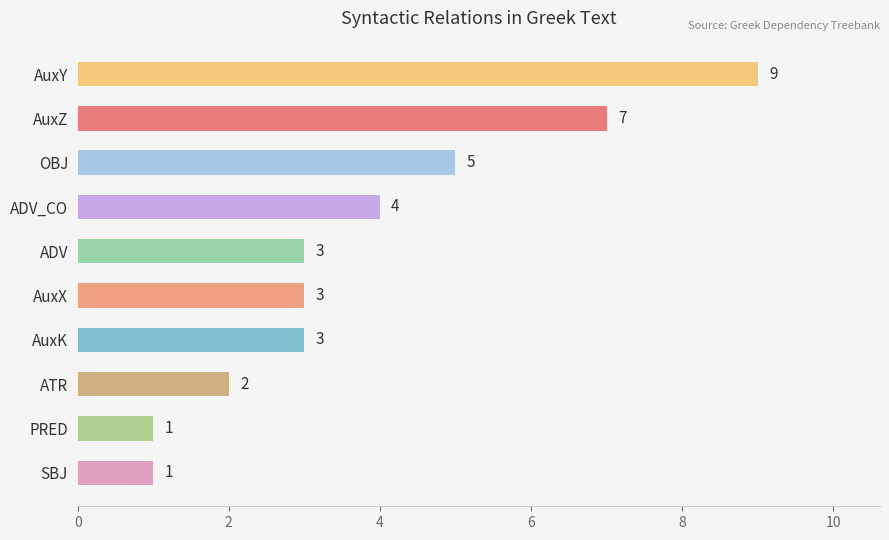

Reading top to bottom, transcribe all the data shown in this chart.

AuxY=9	AuxZ=7	OBJ=5	ADV_CO=4	ADV=3	AuxX=3	AuxK=3	ATR=2	PRED=1	SBJ=1